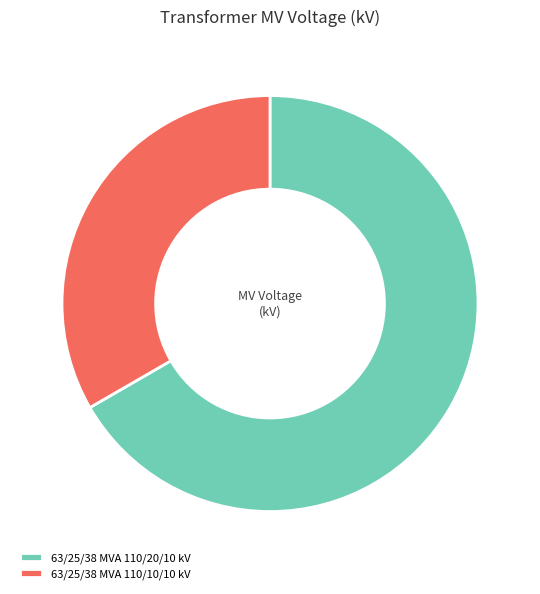

Approximately how many times larger is the value at 63/25/38 MVA 110/10/10 kV compared to 63/25/38 MVA 110/20/10 kV?

0.5